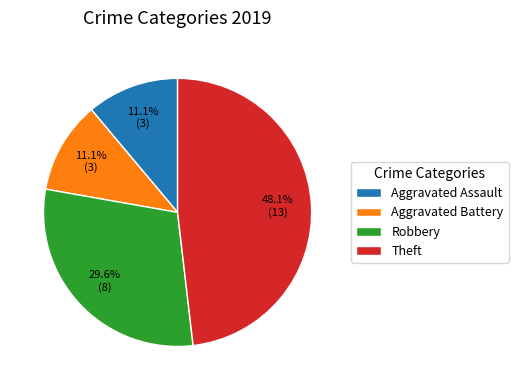

How many slices are in this pie chart?

4